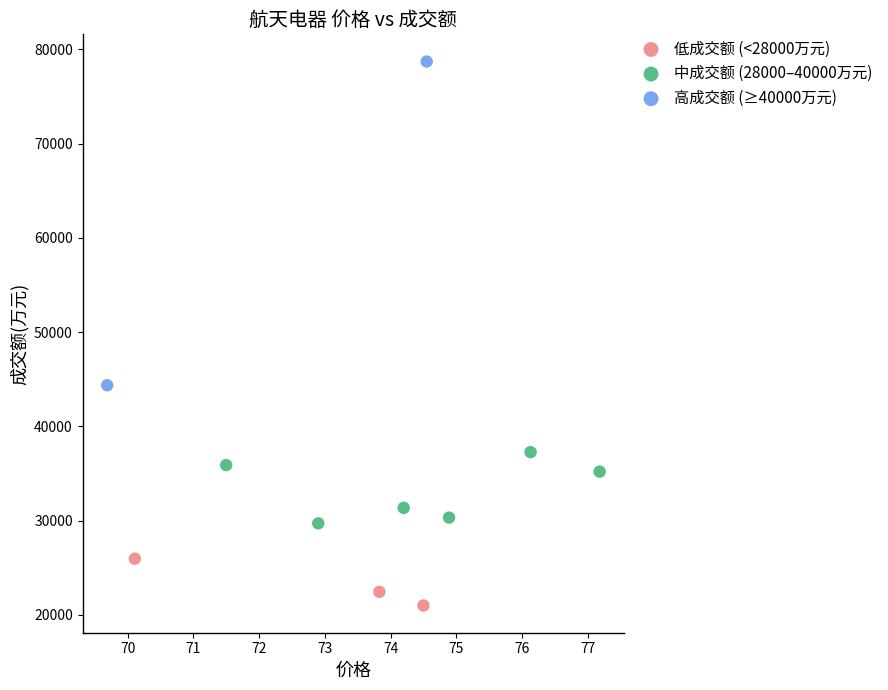

What are all the series names shown in the legend?

低成交额 (<28000万元), 中成交额 (28000–40000万元), 高成交额 (≥40000万元)